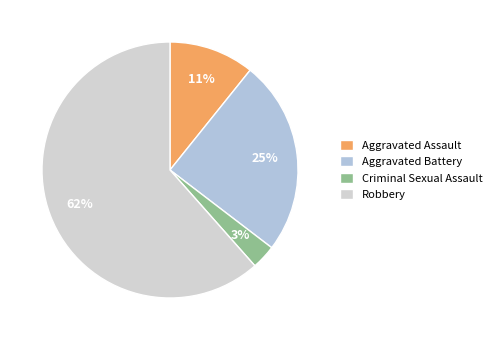

To the nearest percent, what is the average slice percentage?

25%